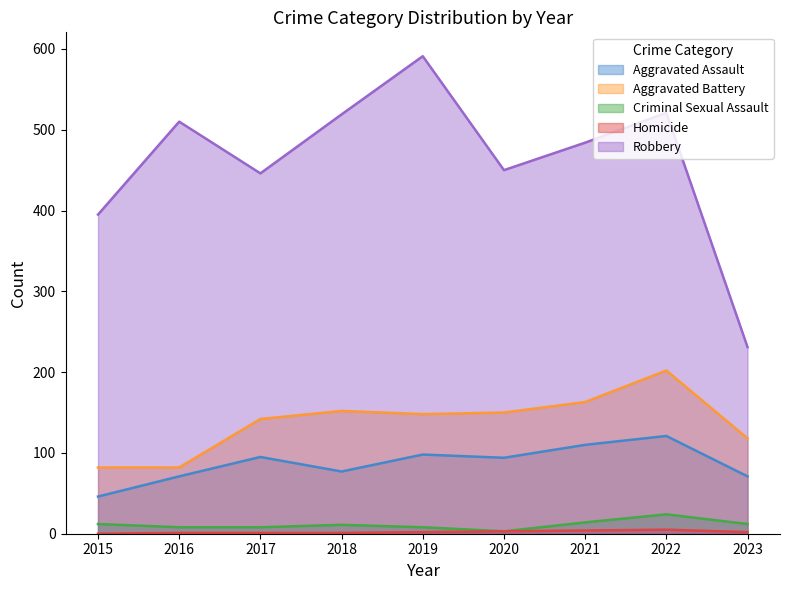

What is the value of the Aggravated Battery point at the 1st from the left?

82